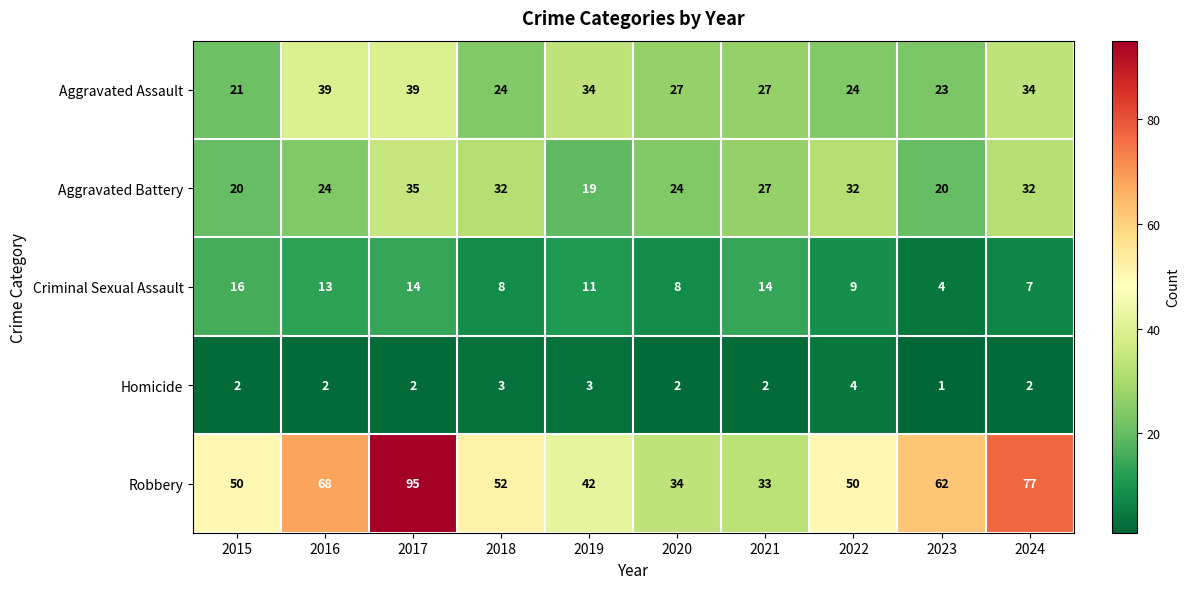

Which label corresponds to the largest value in the chart?

2017